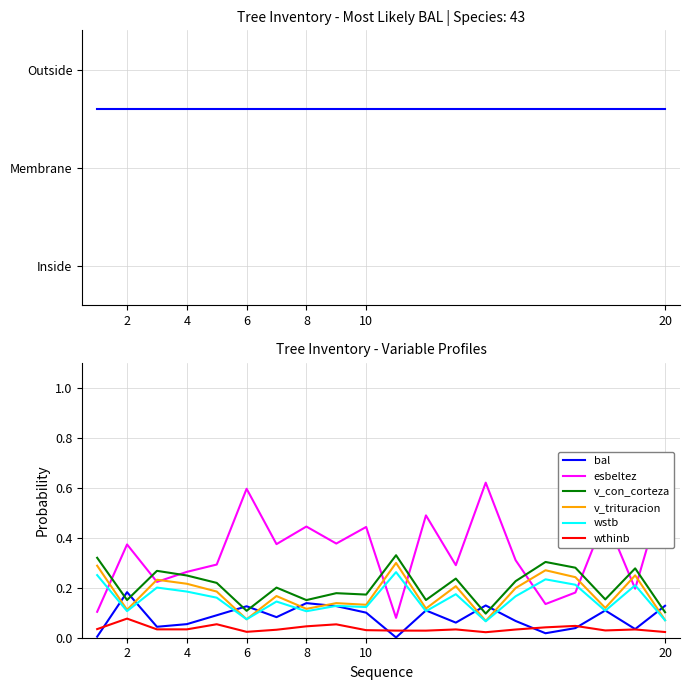

At which category is the sum across all series the highest?

10